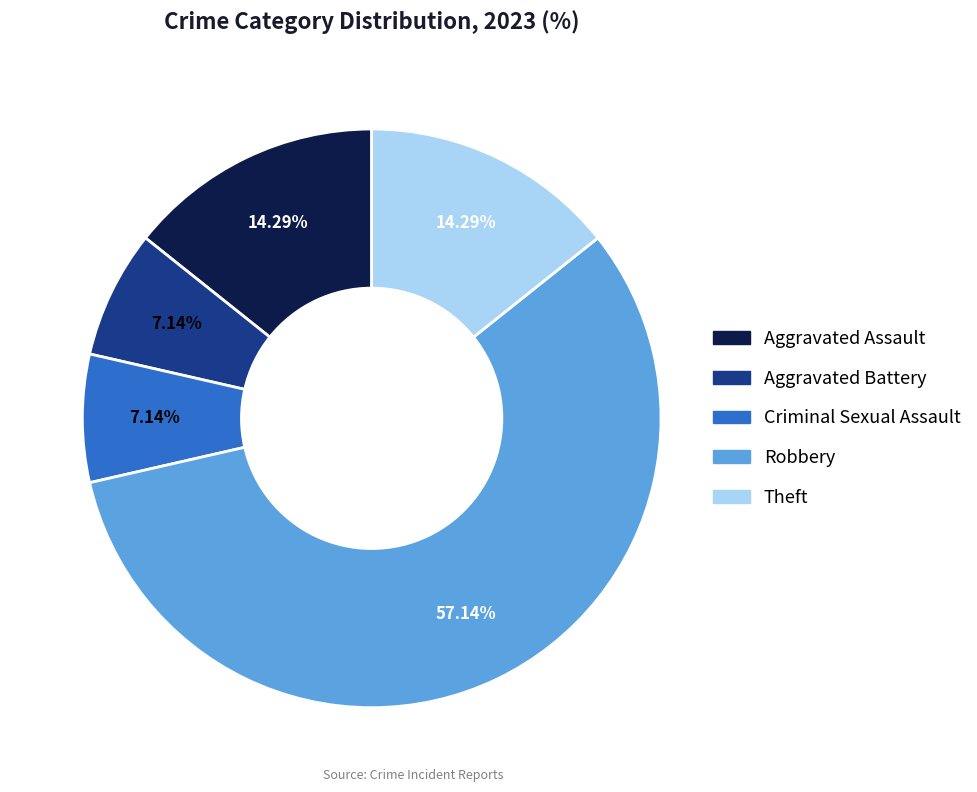

What is the majority slice?

Robbery